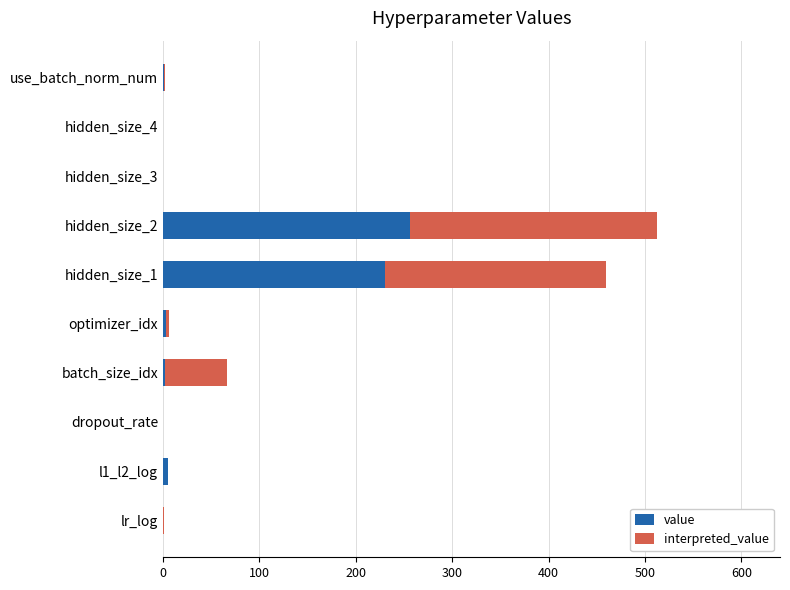

What is the maximum value for value?

256.0